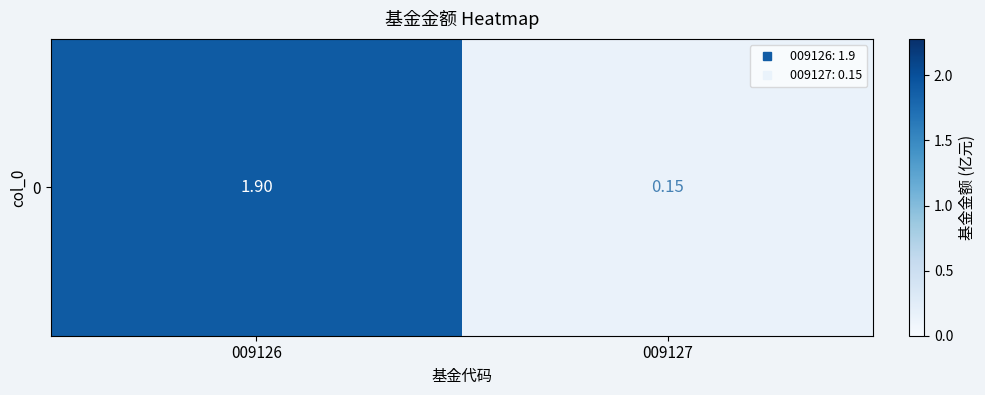

Rank the categories by value from highest to lowest.

009126, 009127